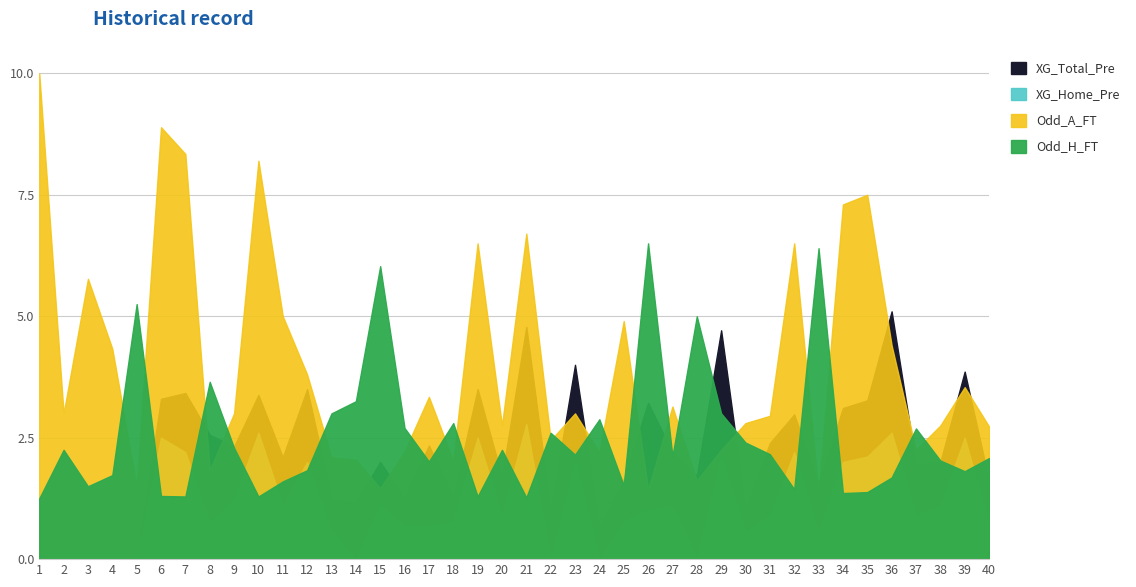

What is the difference between the maximum and minimum values in the XG_Total_Pre series?

5.1